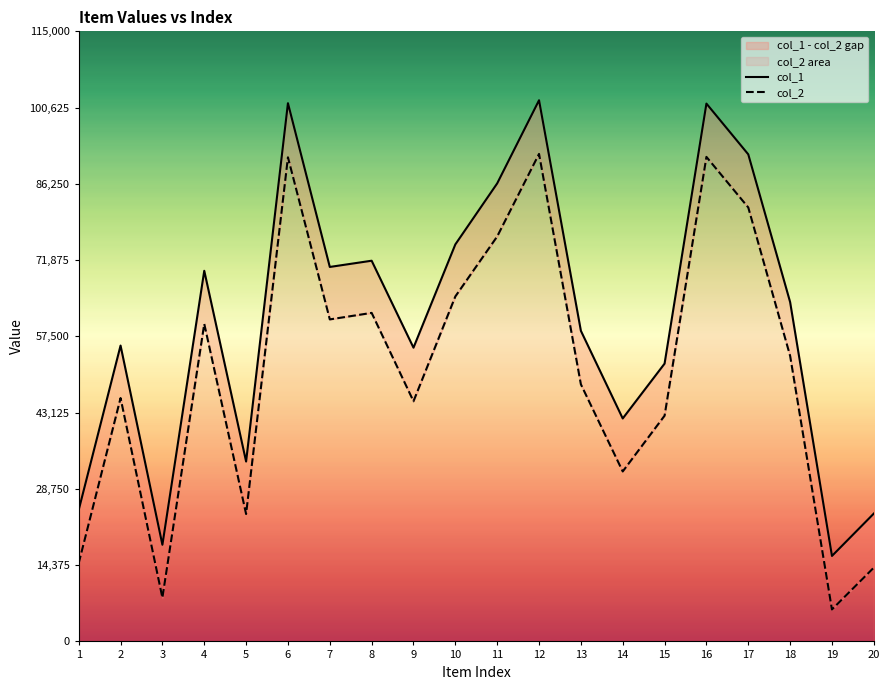

At which category is the sum across all series the highest?

12